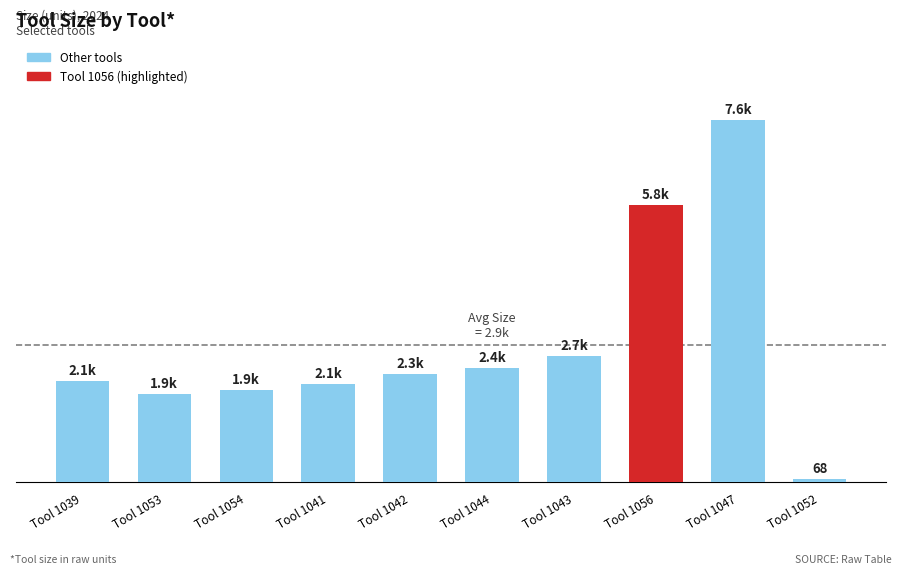

Rank the categories by value from highest to lowest.

Tool 1047, Tool 1056, Tool 1043, Tool 1044, Tool 1042, Tool 1039, Tool 1041, Tool 1054, Tool 1053, Tool 1052